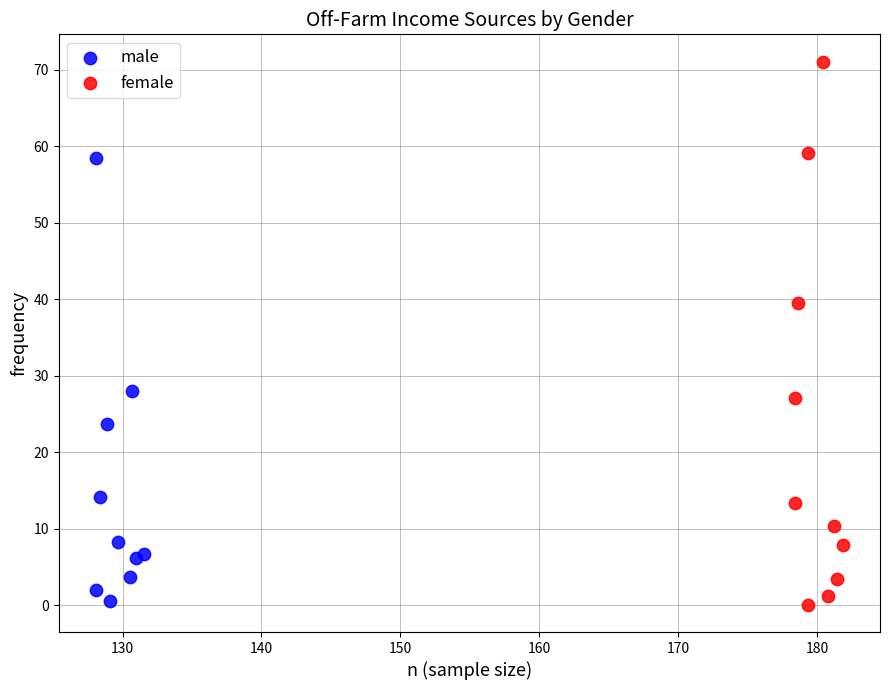

Which series has the largest Y range (max minus min)?

female